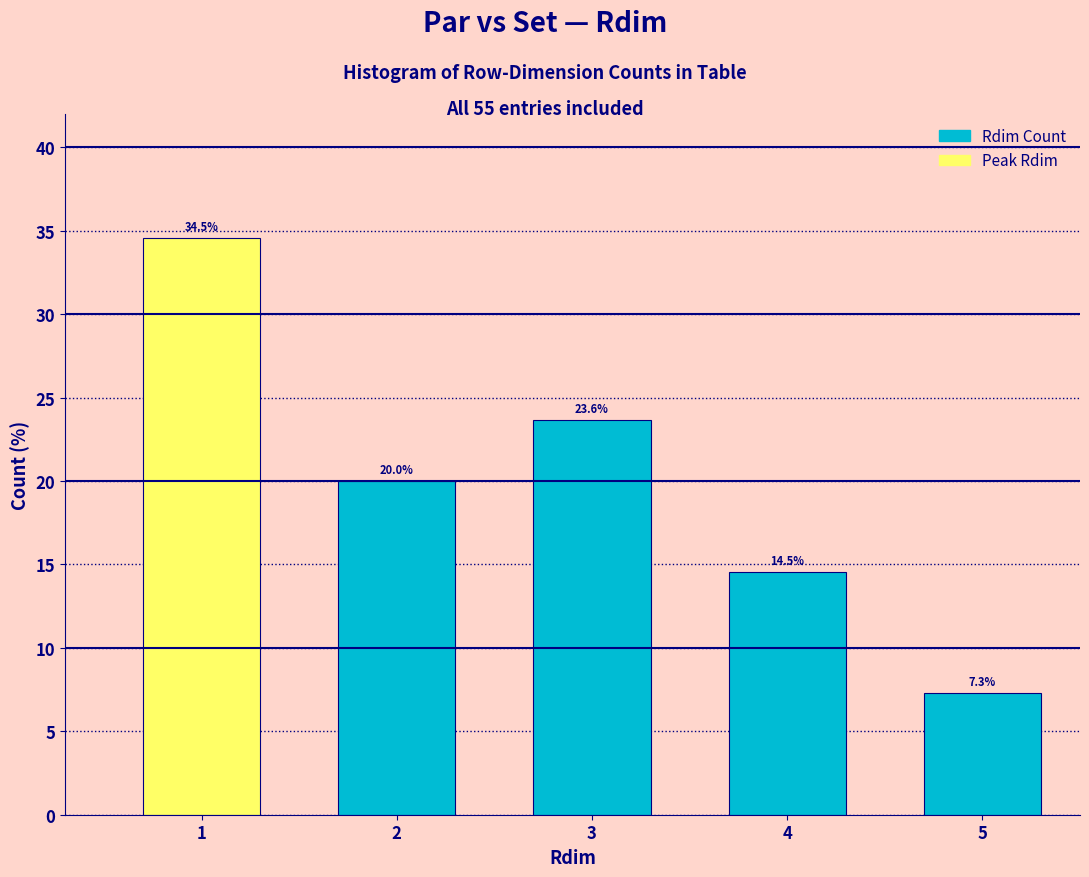

Reading left to right, extract all data points from this chart.

1=34.5	2=20.0	3=23.6	4=14.5	5=7.3